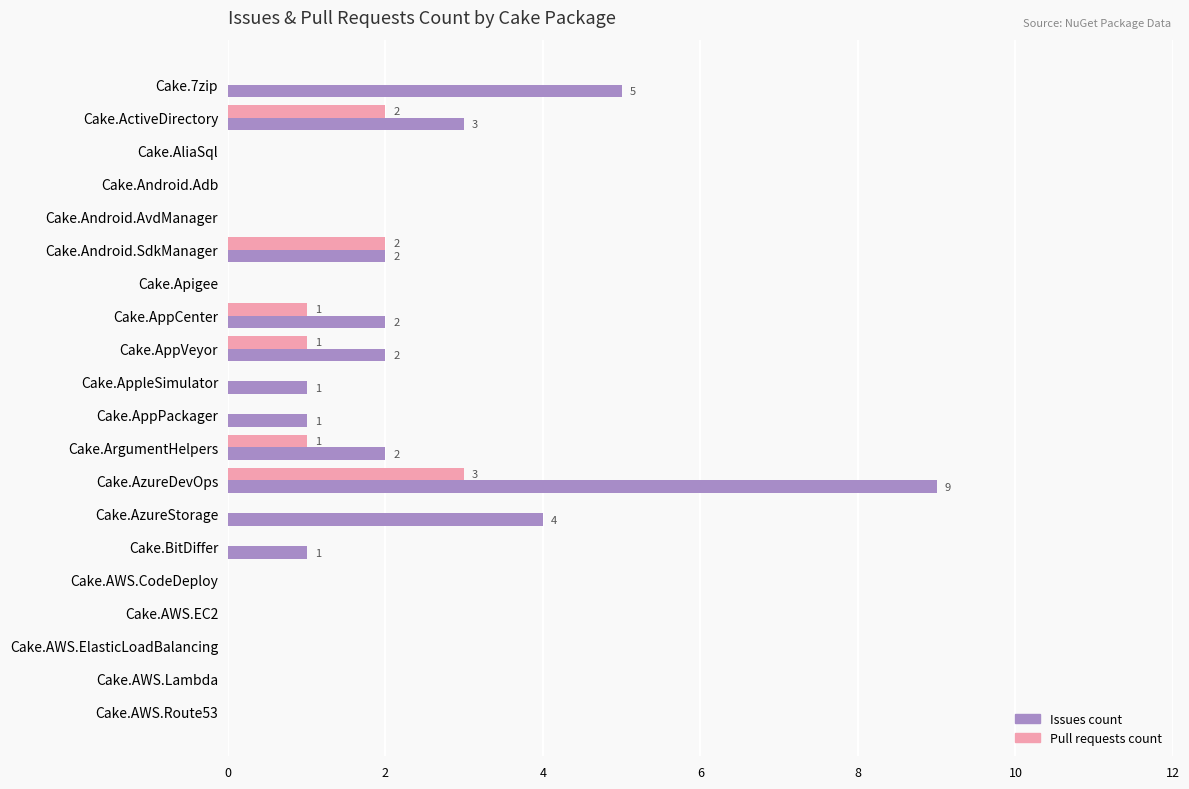

At which category is the sum across all series the highest?

Cake.AzureDevOps